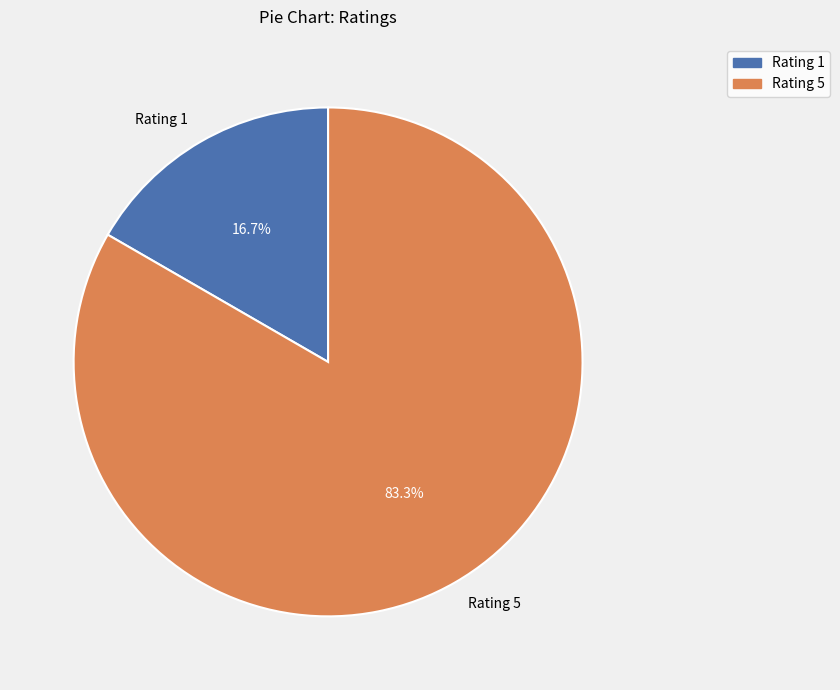

Between Rating 5 and Rating 1, which is larger?

Rating 5